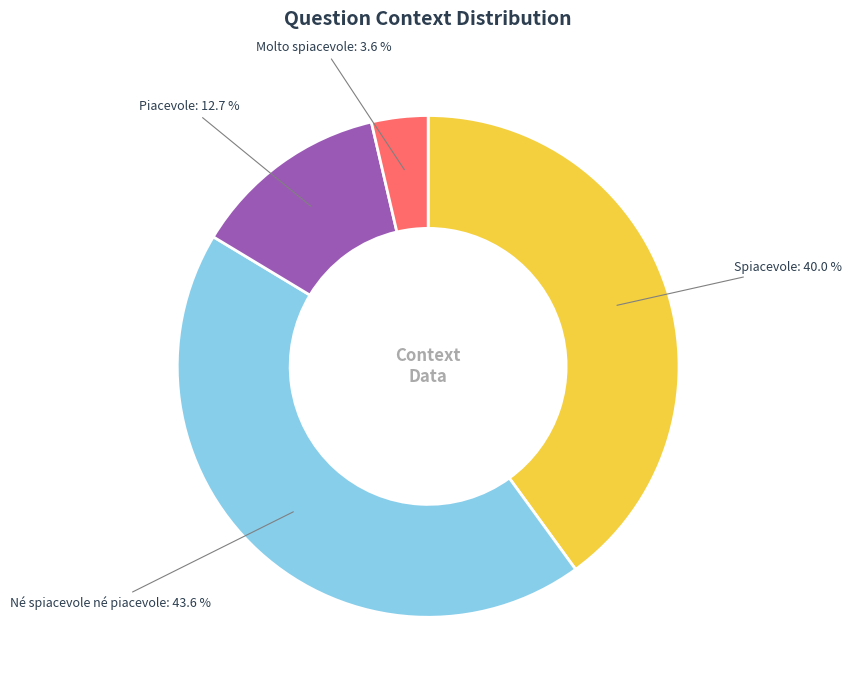

Is Né spiacevole né piacevole the majority of the pie?

No